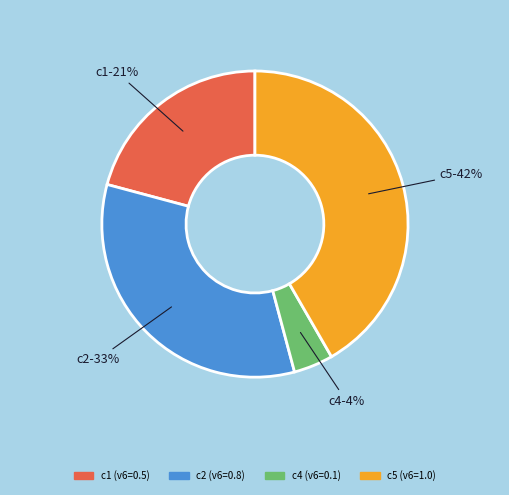

To the nearest percent, what is the average slice percentage?

25%